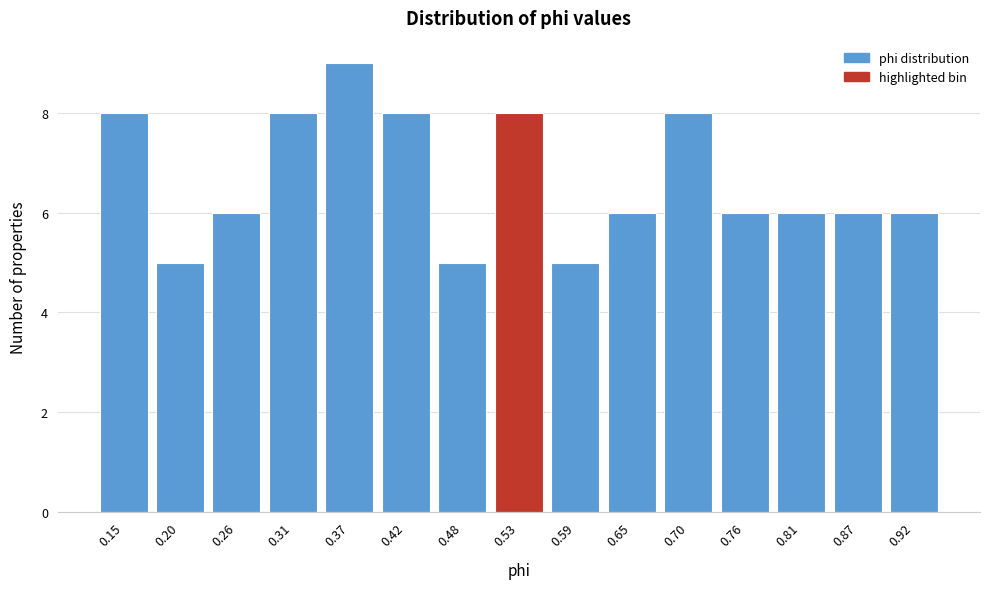

Reading right to left, extract all data points from this chart.

6	6	6	6	8	6	5	8	5	8	9	8	6	5	8